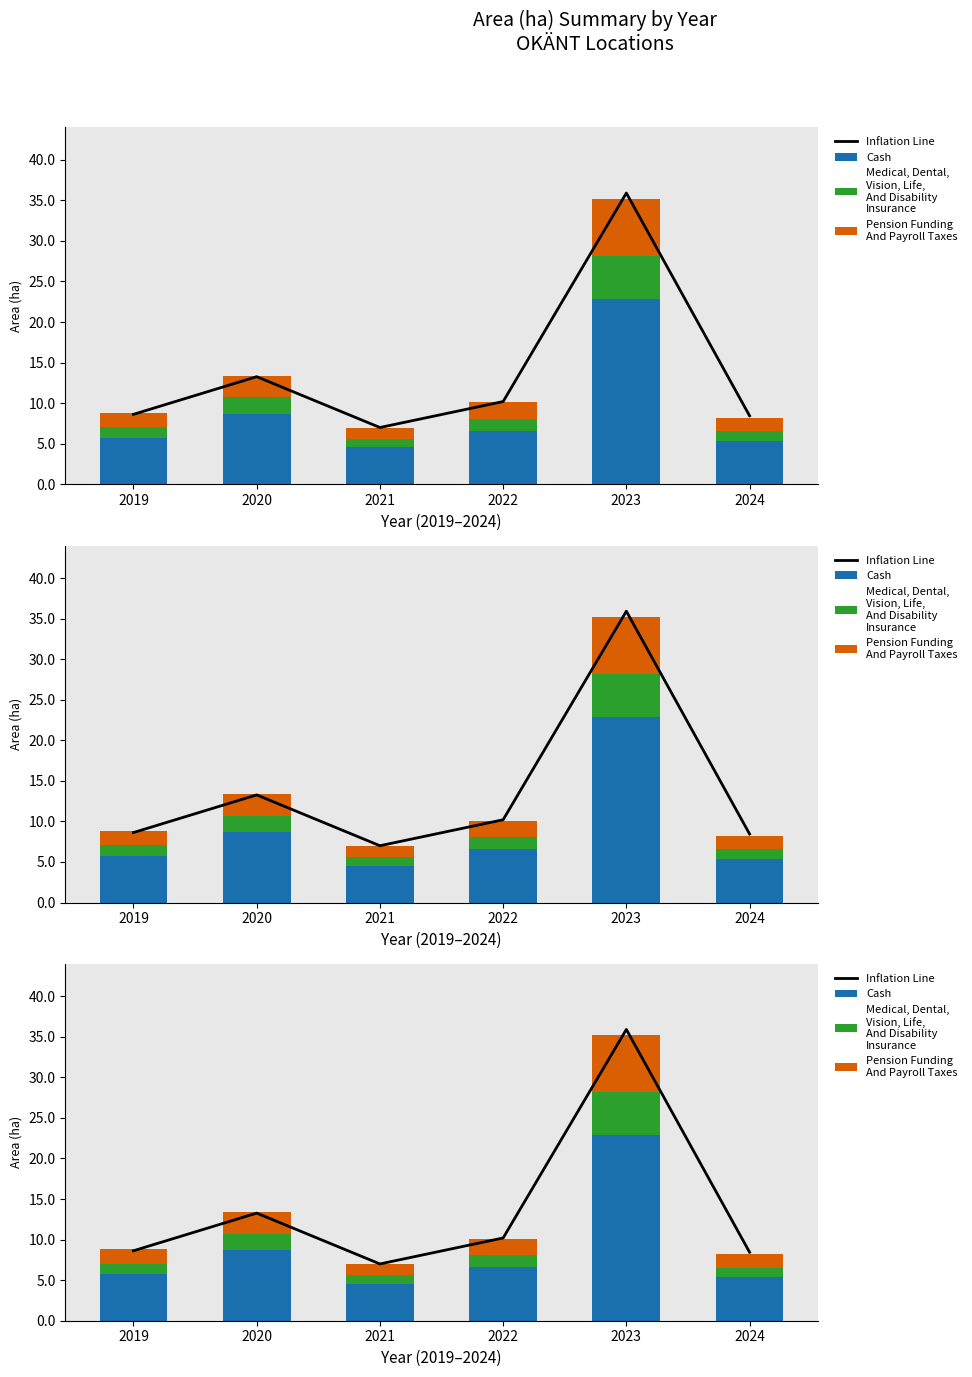

What is the highest value of the Cash series?

22.9